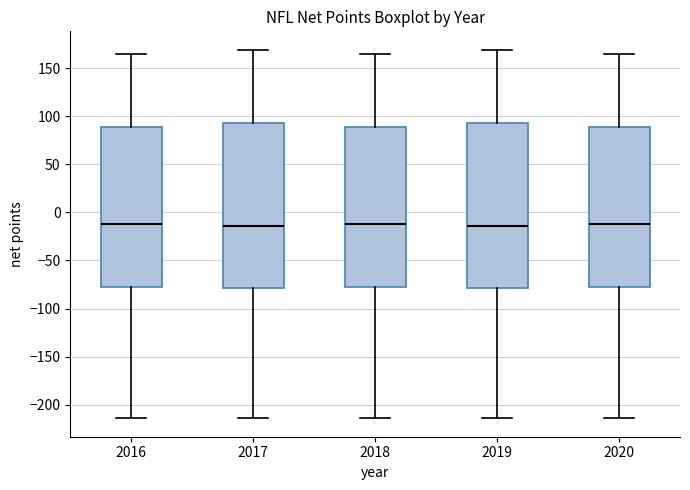

Where does the median line of the box at x = 2017 sit on the y-axis? The values are not printed on the chart, so give them approximately, as read against the axis.

-15